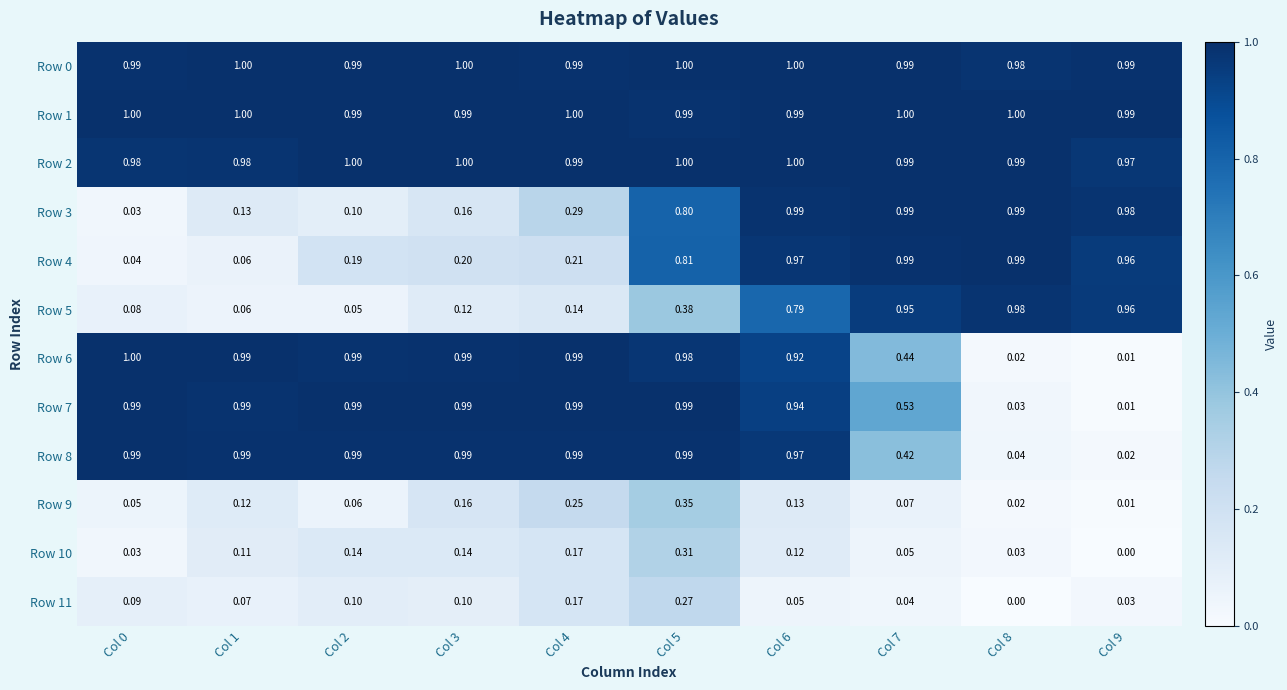

Between Col 5 and Col 9, which series saw the biggest shift?

Row 7